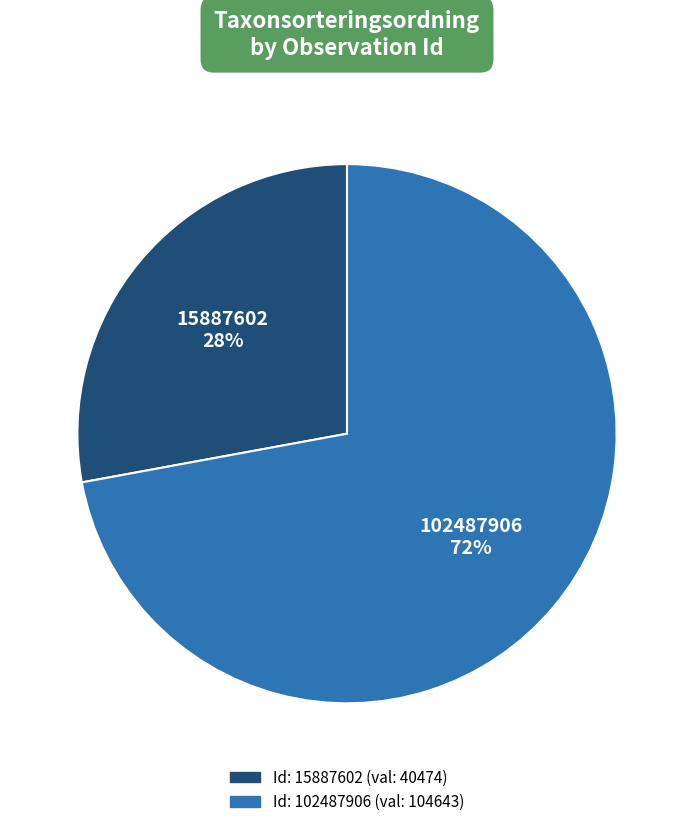

Count the number of slices in the pie.

2